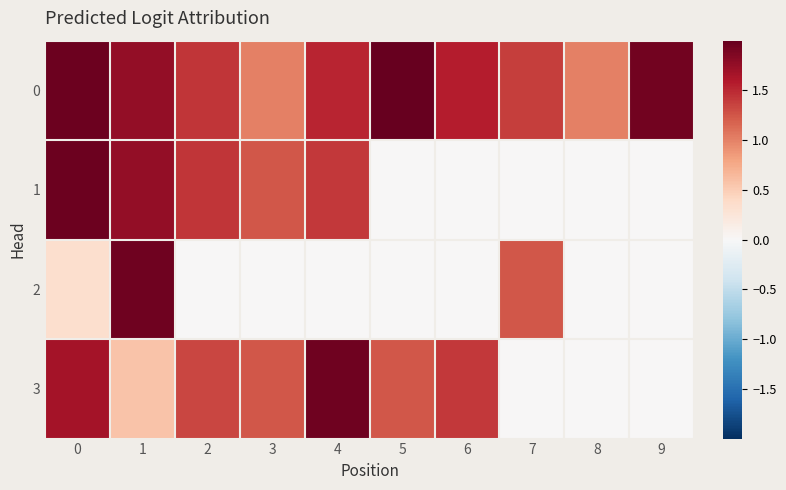

Rank the series at 2 from highest to lowest value.

0, 1, 3, 2